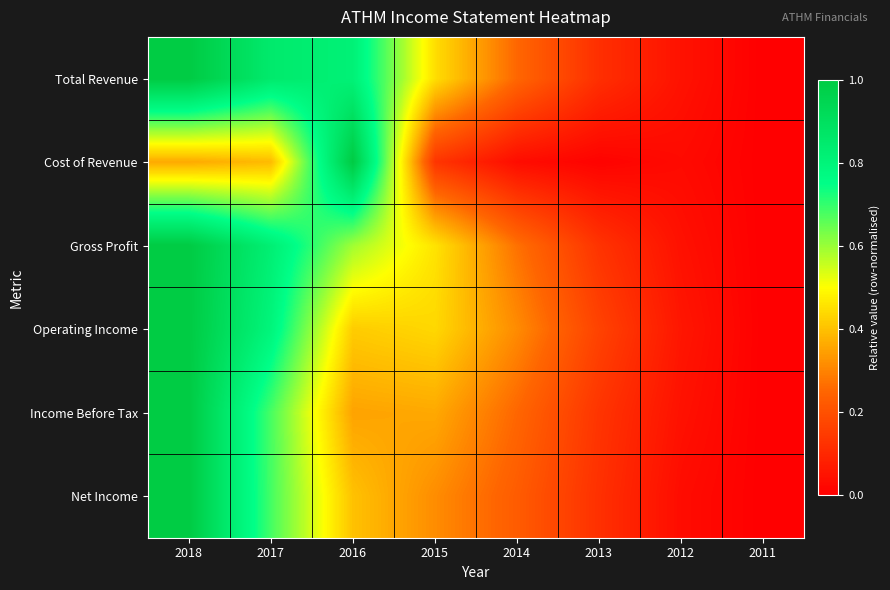

Which series has the widest spread of values?

Total Revenue